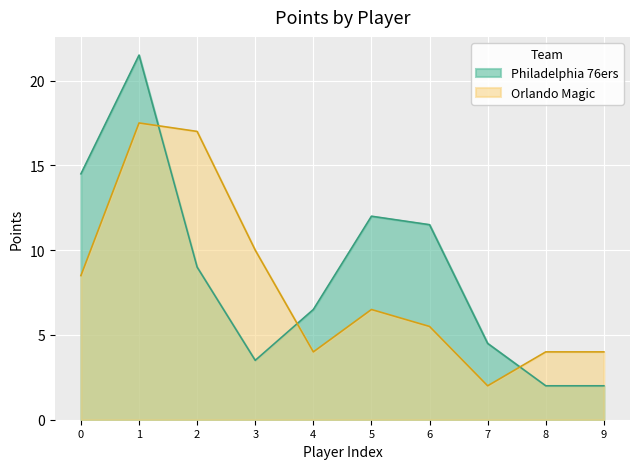

Between which two adjacent categories do Philadelphia 76ers and Orlando Magic first intersect?

1 and 2